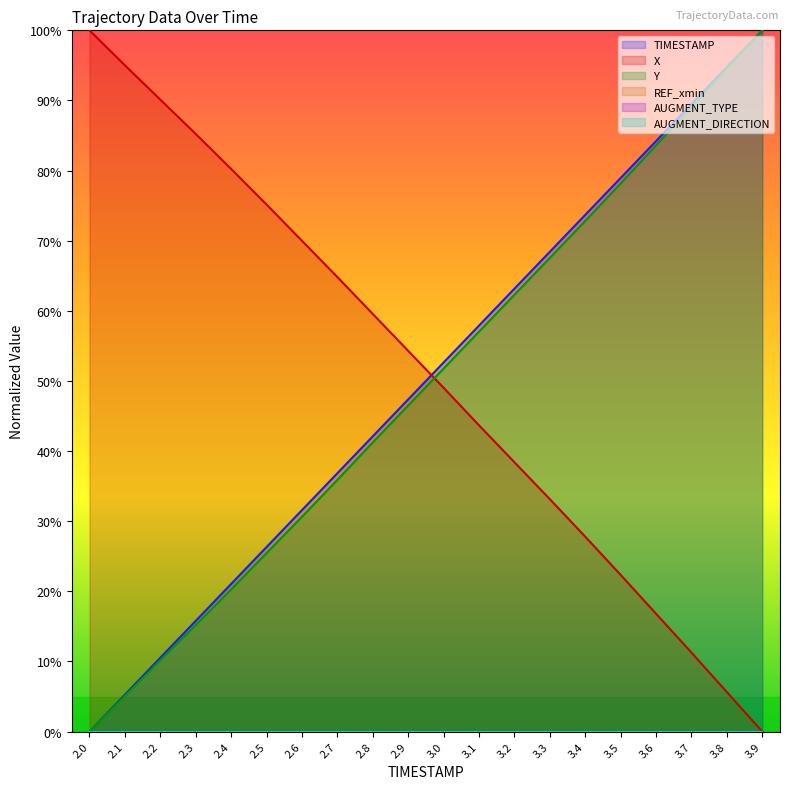

What is the maximum value shown in the chart?

100.0